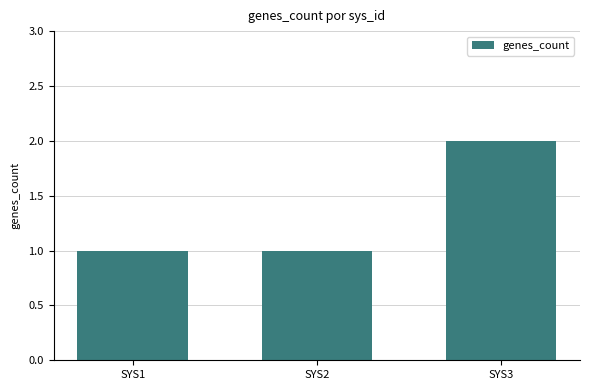

Does the chart contain stacked bars?

No